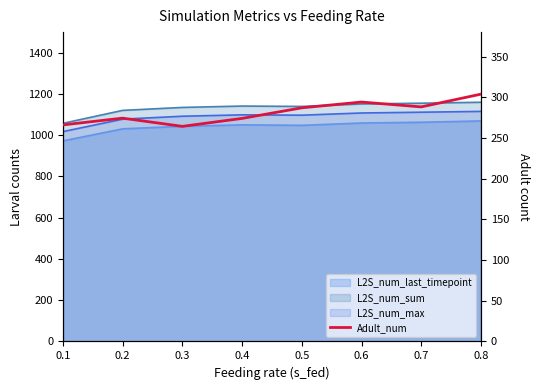

Reading left to right, list all the values displayed in this chart.

0.1=266.0	0.2=274.3	0.3=264.2	0.4=274.0	0.5=287.0	0.6=294.1	0.7=288.1	0.8=303.8